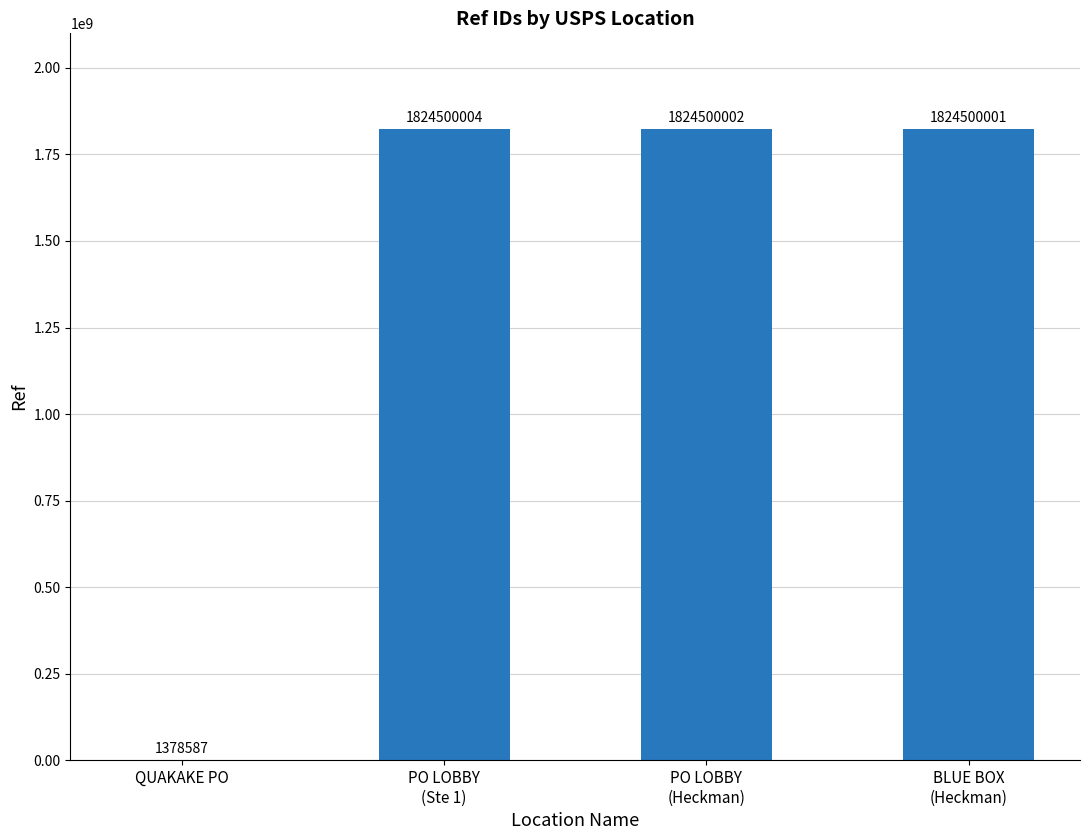

At which label does the data first exceed 1824500002?

PO LOBBY
(Ste 1)